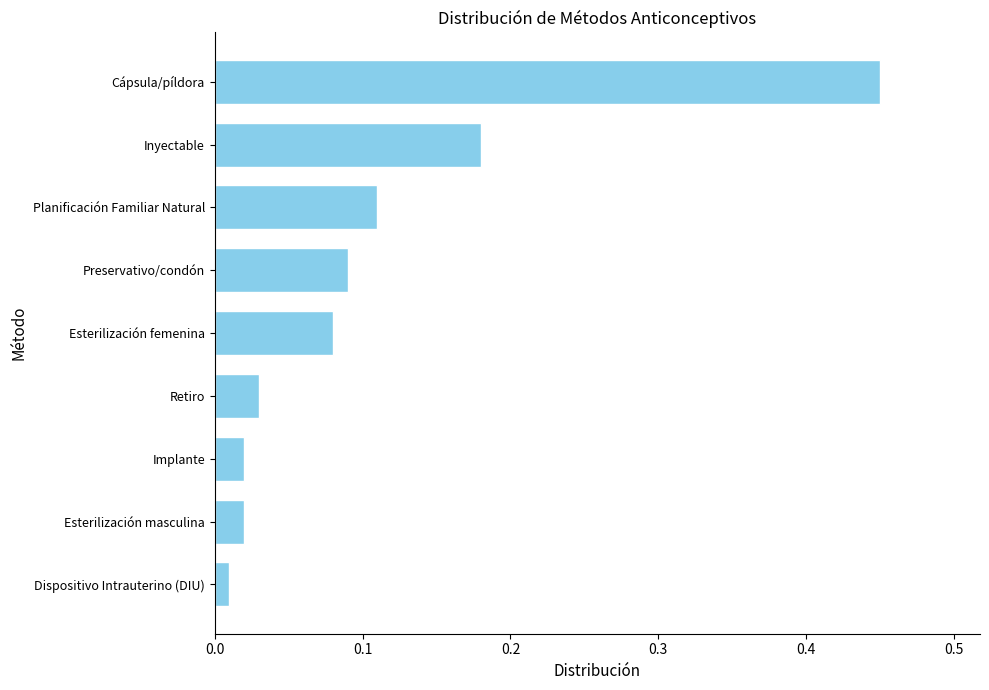

Does the chart contain stacked bars?

No